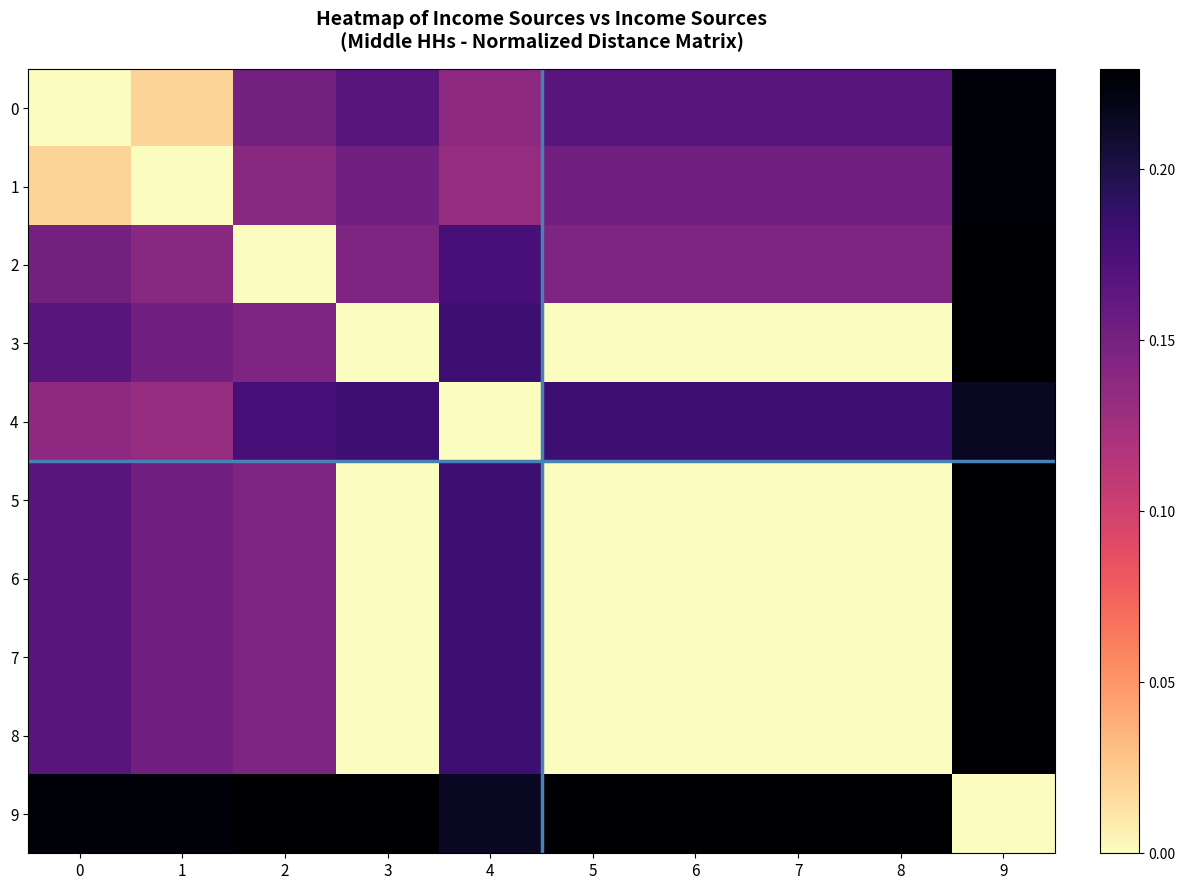

Reading left to right, list all the values displayed in this chart.

0: 0=0.0	1=0.0	2=0.2	3=0.2	4=0.1	5=0.2	6=0.2	7=0.2	8=0.2	9=0.2
1: 0=0.0	1=0.0	2=0.1	3=0.2	4=0.1	5=0.2	6=0.2	7=0.2	8=0.2	9=0.2
2: 0=0.2	1=0.1	2=0.0	3=0.1	4=0.2	5=0.1	6=0.1	7=0.1	8=0.1	9=0.2
3: 0=0.2	1=0.2	2=0.1	3=0.0	4=0.2	5=0.0	6=0.0	7=0.0	8=0.0	9=0.2
4: 0=0.1	1=0.1	2=0.2	3=0.2	4=0.0	5=0.2	6=0.2	7=0.2	8=0.2	9=0.2
5: 0=0.2	1=0.2	2=0.1	3=0.0	4=0.2	5=0.0	6=0.0	7=0.0	8=0.0	9=0.2
6: 0=0.2	1=0.2	2=0.1	3=0.0	4=0.2	5=0.0	6=0.0	7=0.0	8=0.0	9=0.2
7: 0=0.2	1=0.2	2=0.1	3=0.0	4=0.2	5=0.0	6=0.0	7=0.0	8=0.0	9=0.2
8: 0=0.2	1=0.2	2=0.1	3=0.0	4=0.2	5=0.0	6=0.0	7=0.0	8=0.0	9=0.2
9: 0=0.2	1=0.2	2=0.2	3=0.2	4=0.2	5=0.2	6=0.2	7=0.2	8=0.2	9=0.0